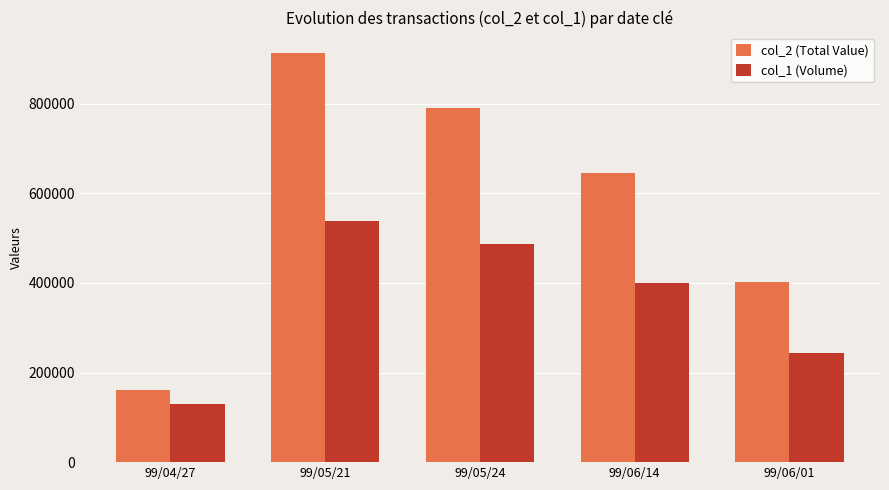

Where is col_2 (Total Value) nearest to the value 537185?

99/06/14